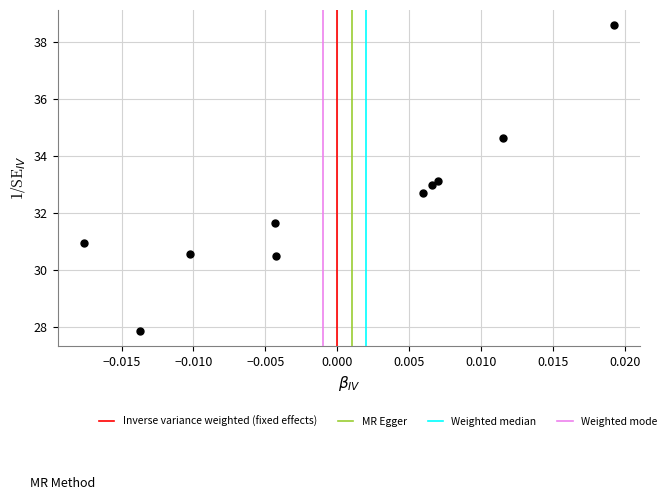

What is the range of Y values (max minus min)?

10.7